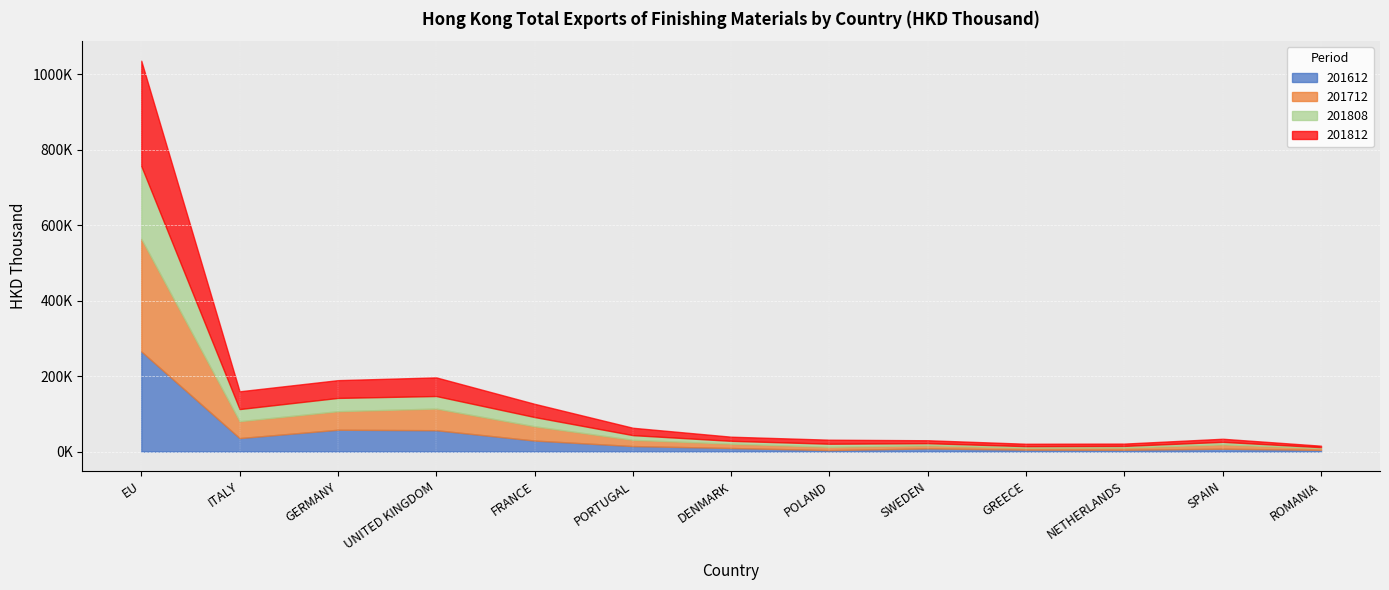

The 201812 series shows 8893.4 at NETHERLANDS. True or false?

False